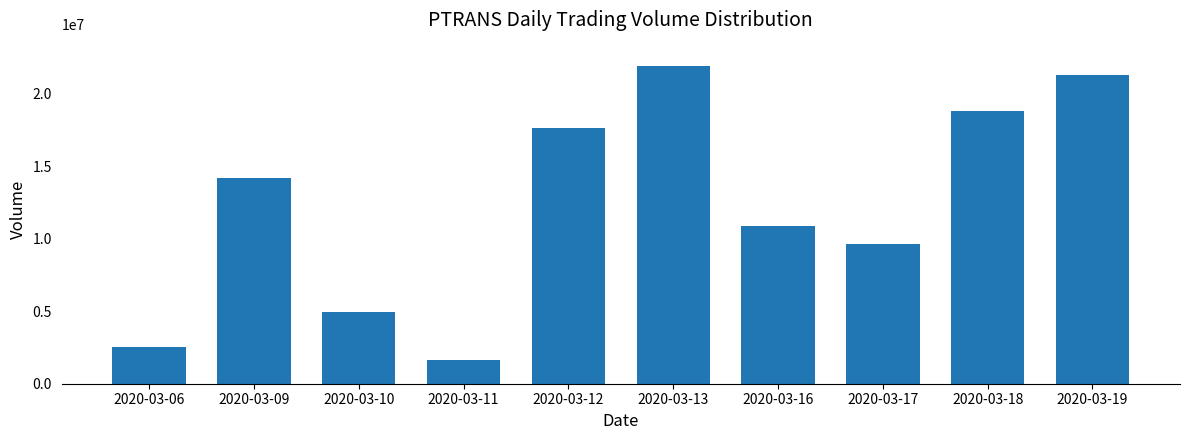

What is the smallest value displayed?

1609300